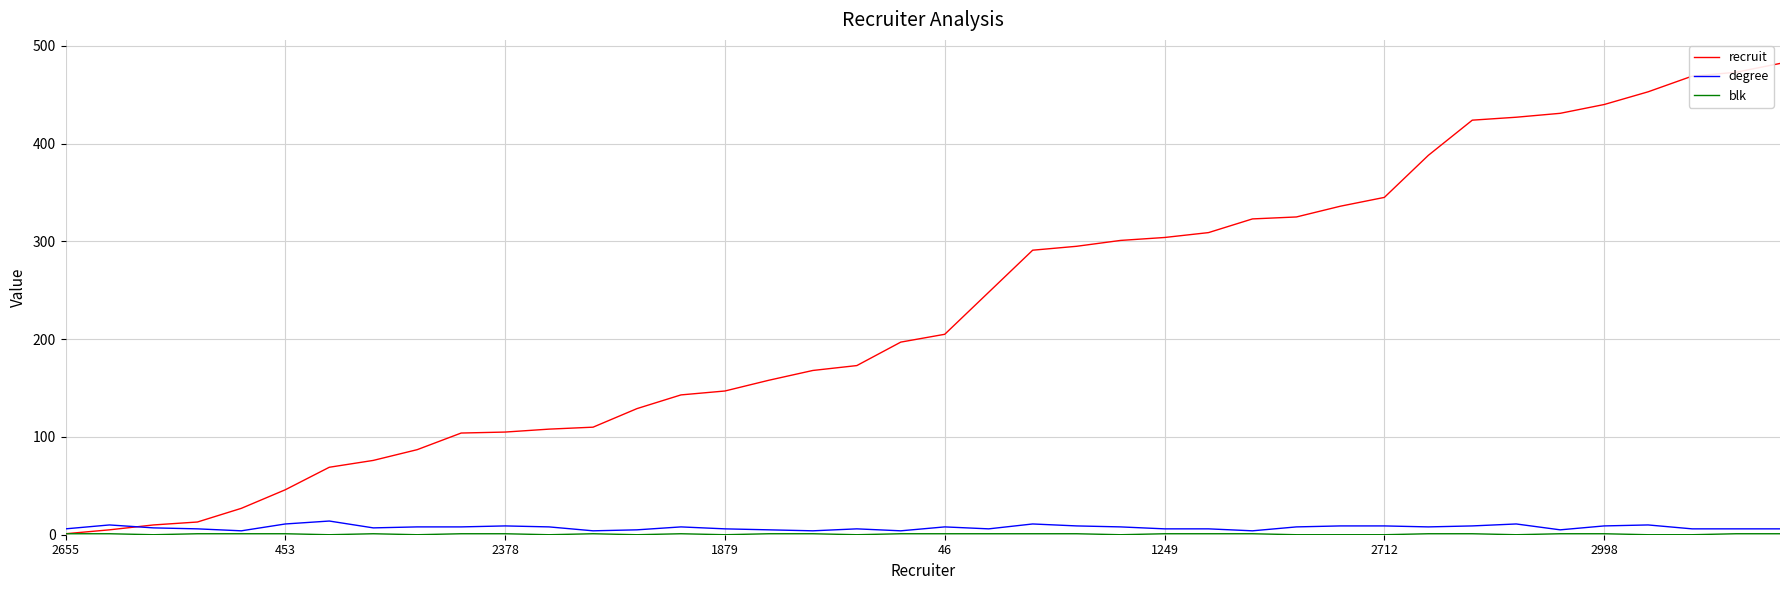

Which series has the largest total across all categories?

recruit